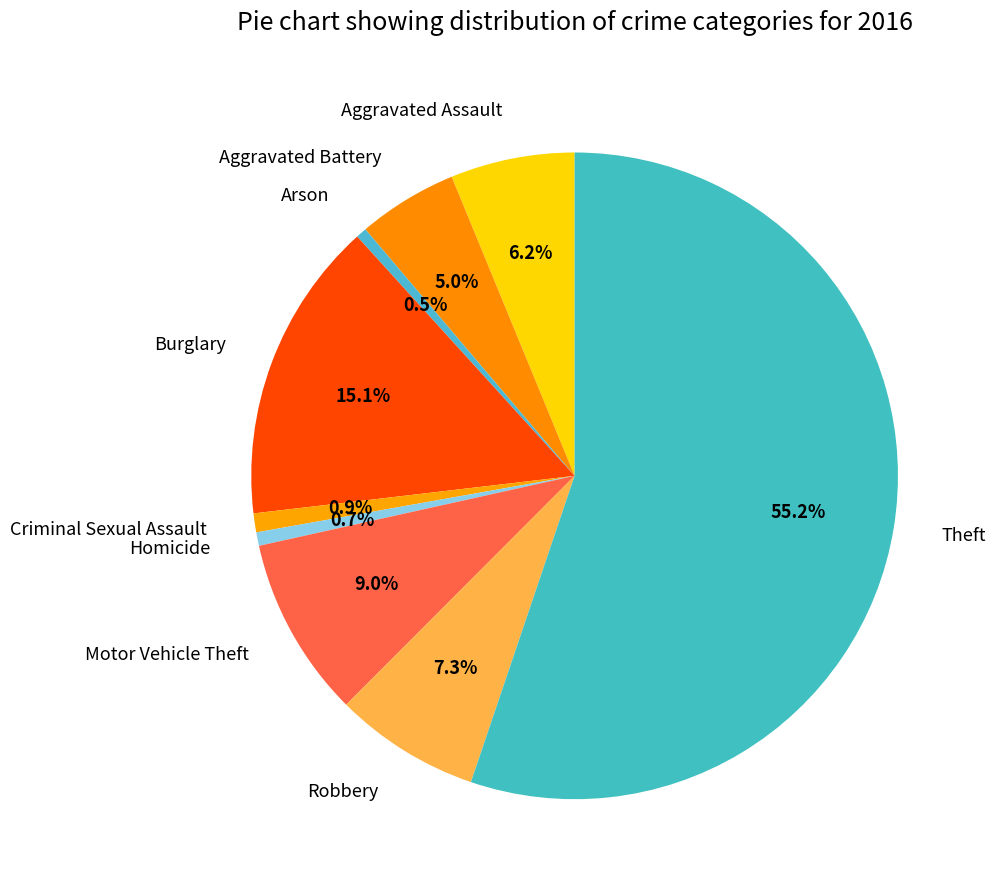

Between Homicide and Burglary, which is larger?

Burglary